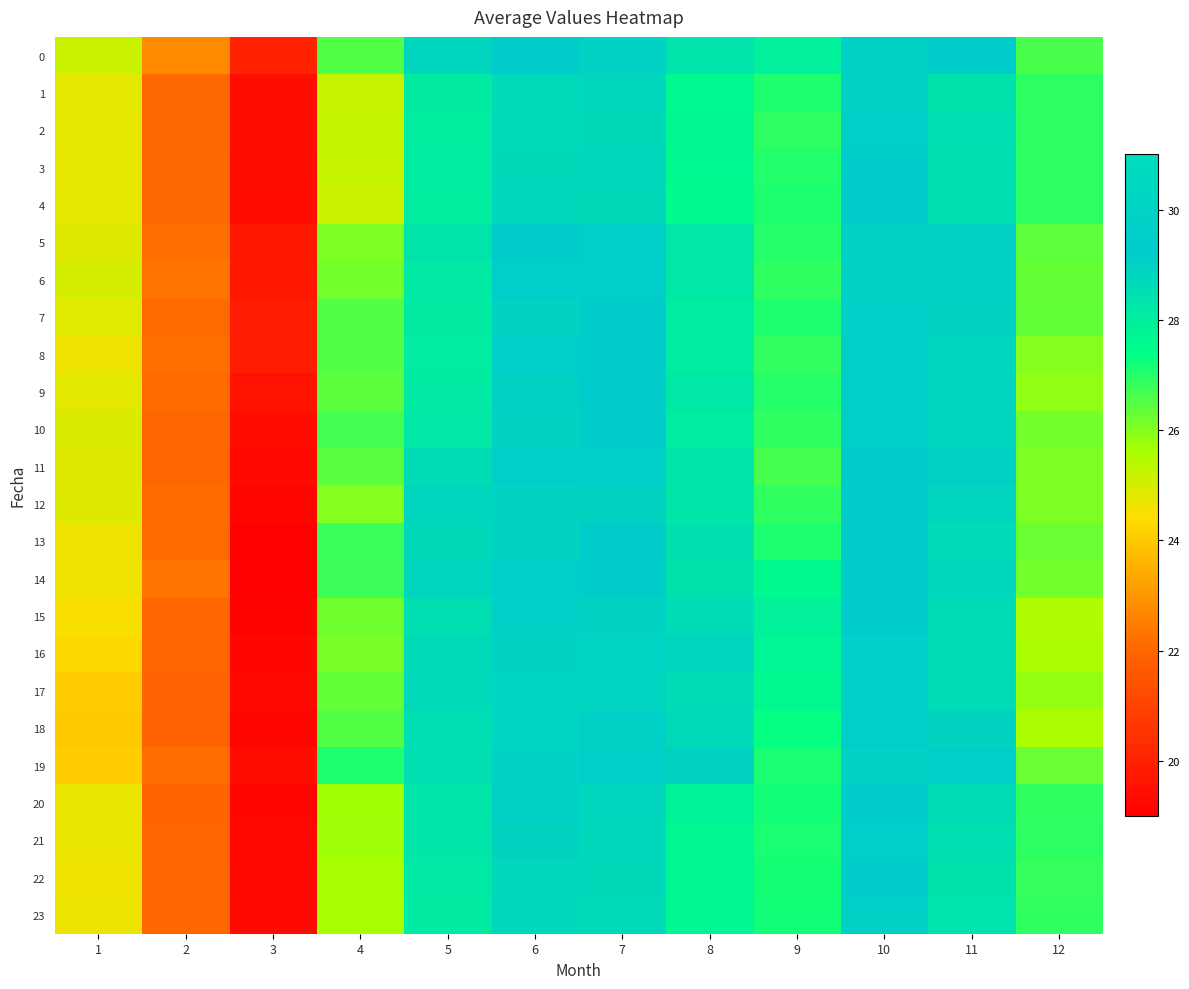

How many series are shown in this chart?

24